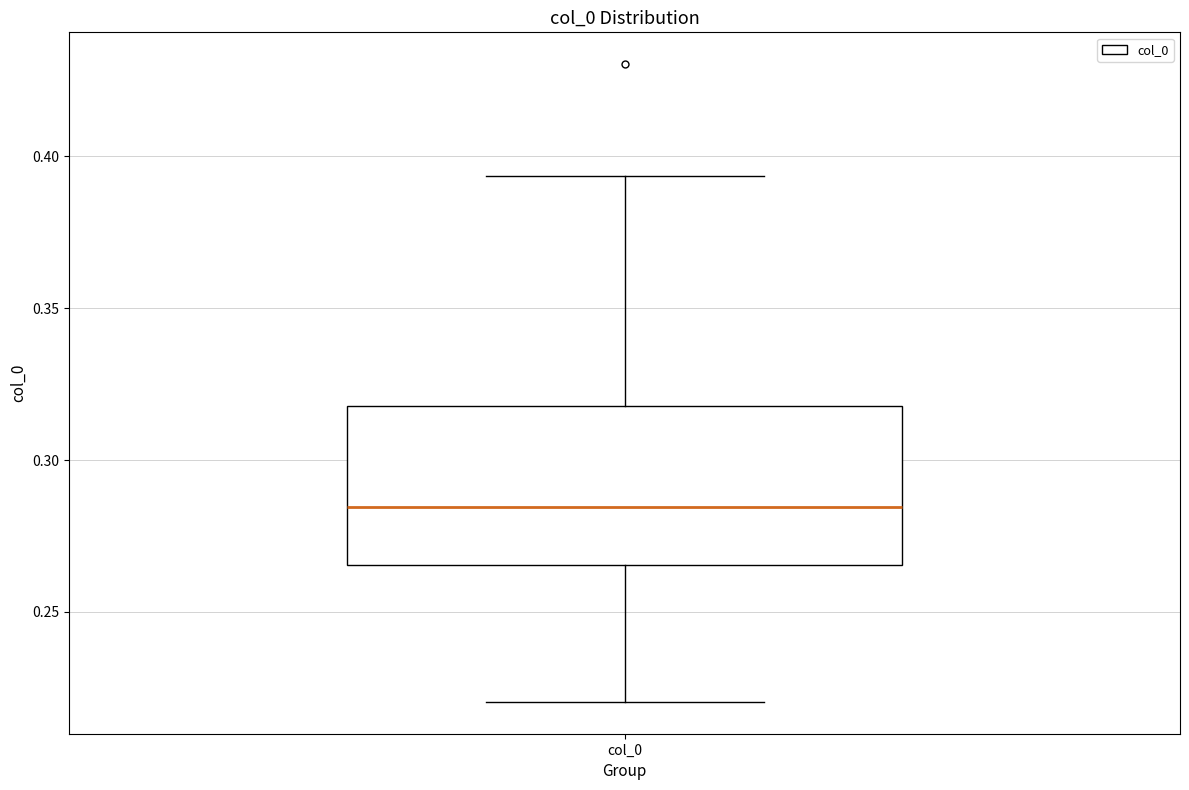

Read this box plot against the y-axis: the position of the median line, the range covered by the box, and the ends of both whiskers. The values are not printed on the chart, so give them approximately, as read against the axis.

median 0.285, box 0.265 to 0.320, whiskers 0.220 to 0.395